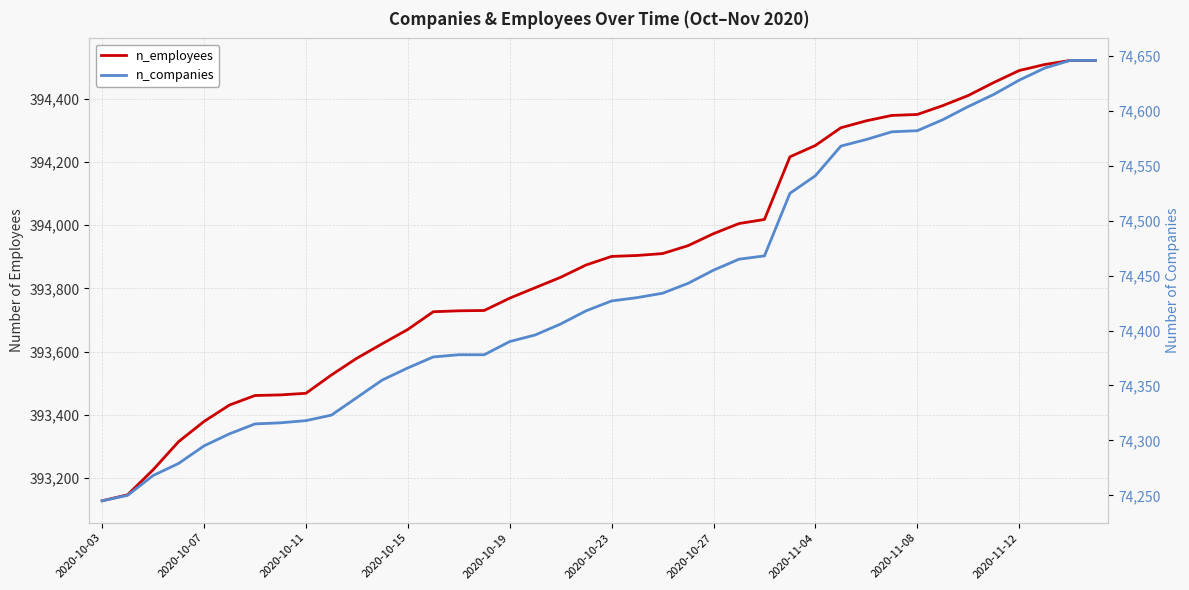

List the series in order of their peak value, lowest first.

n_companies, n_employees